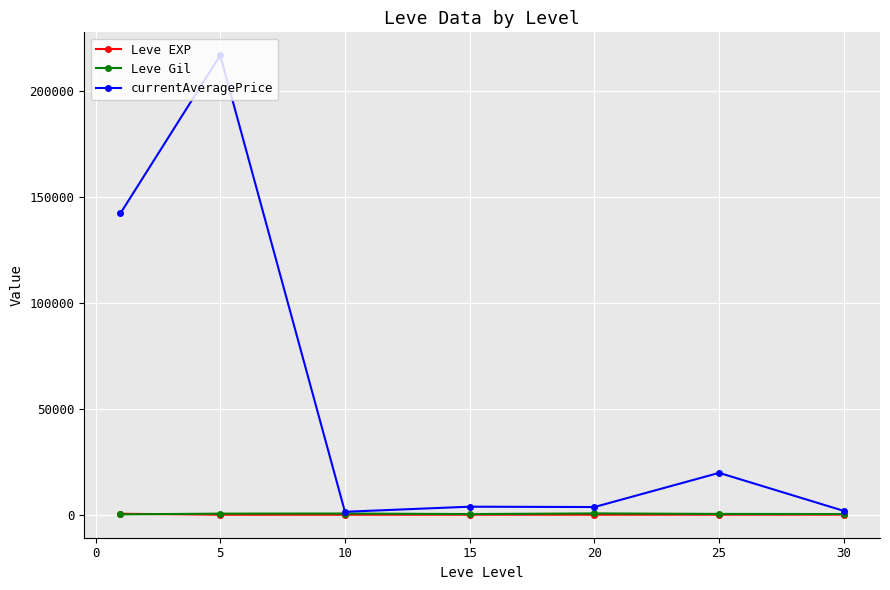

What is the maximum value for currentAveragePrice?

216750.7